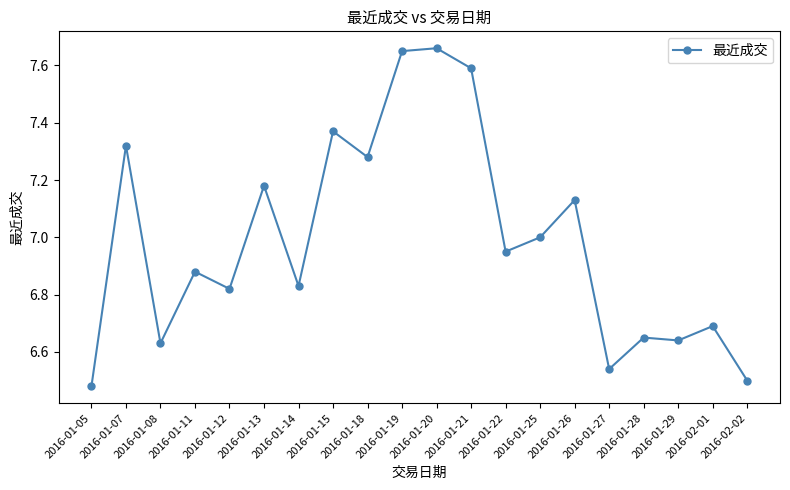

What is the ratio of the value at 2016-01-21 to the value at 2016-01-13?

1.1